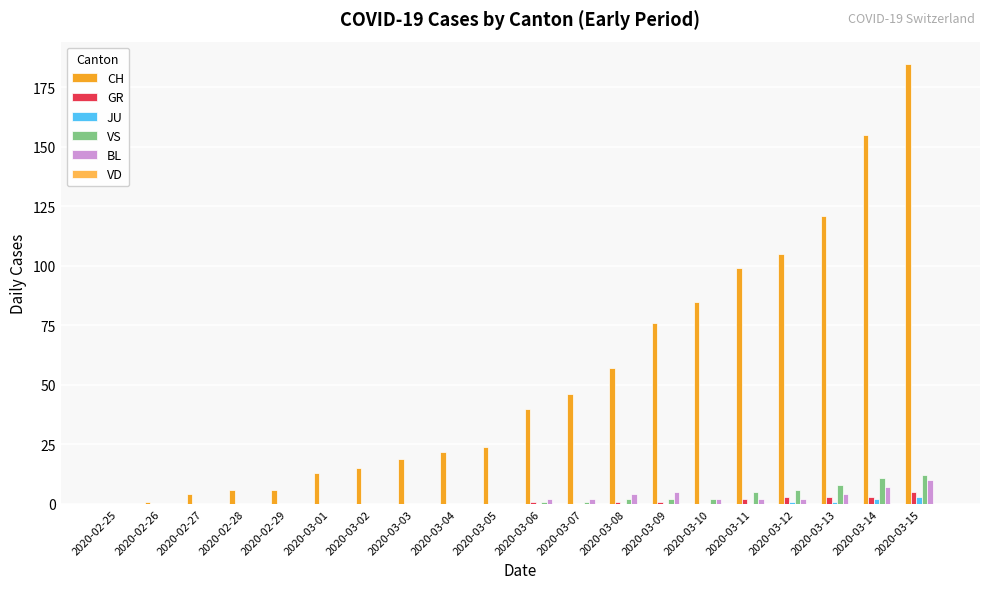

How many groups of bars are there?

20